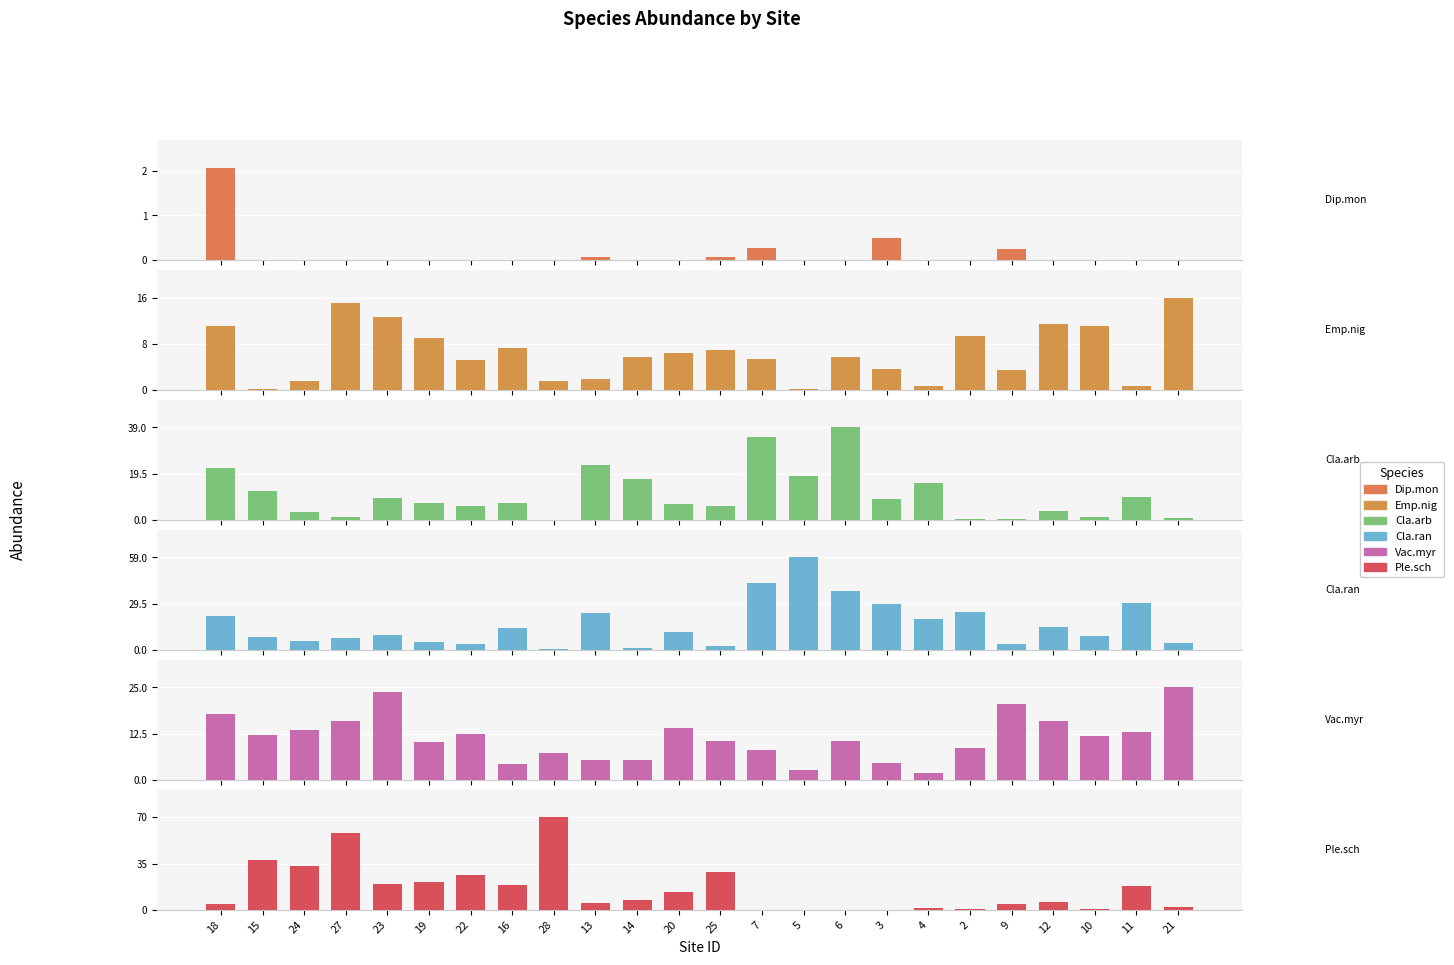

What is the difference between the Emp.nig values at 25 and 6?

1.2